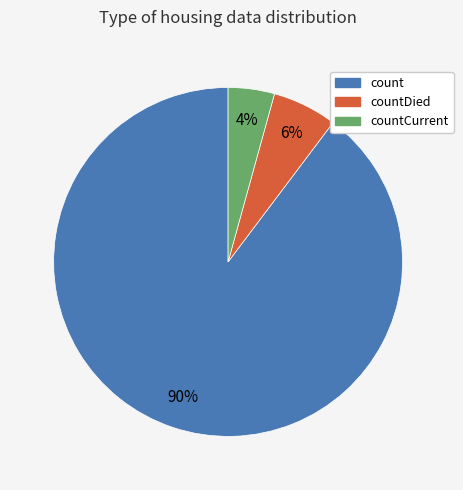

Count the number of slices in the pie.

3